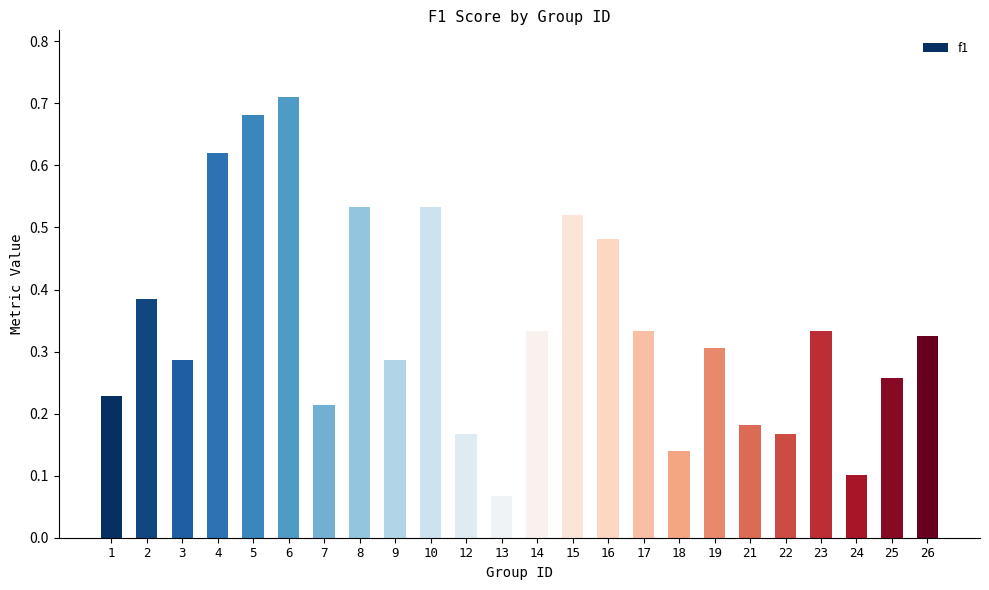

At which category does the chart reach its peak across all series?

6